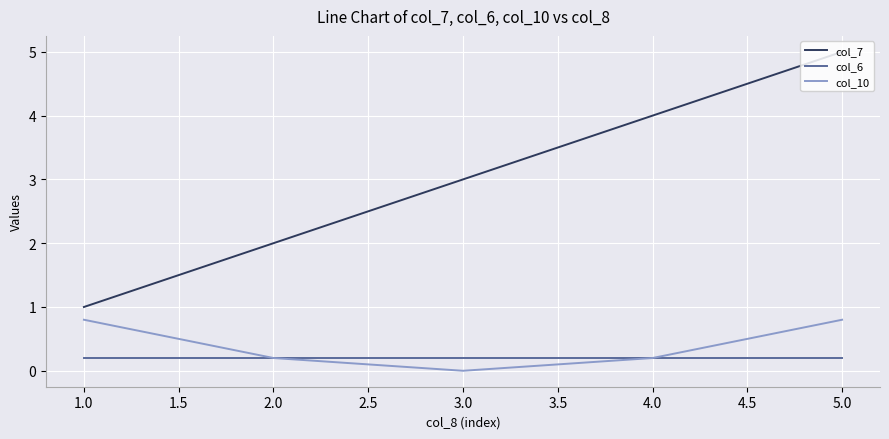

At how many categories does at least one series exceed 0?

5